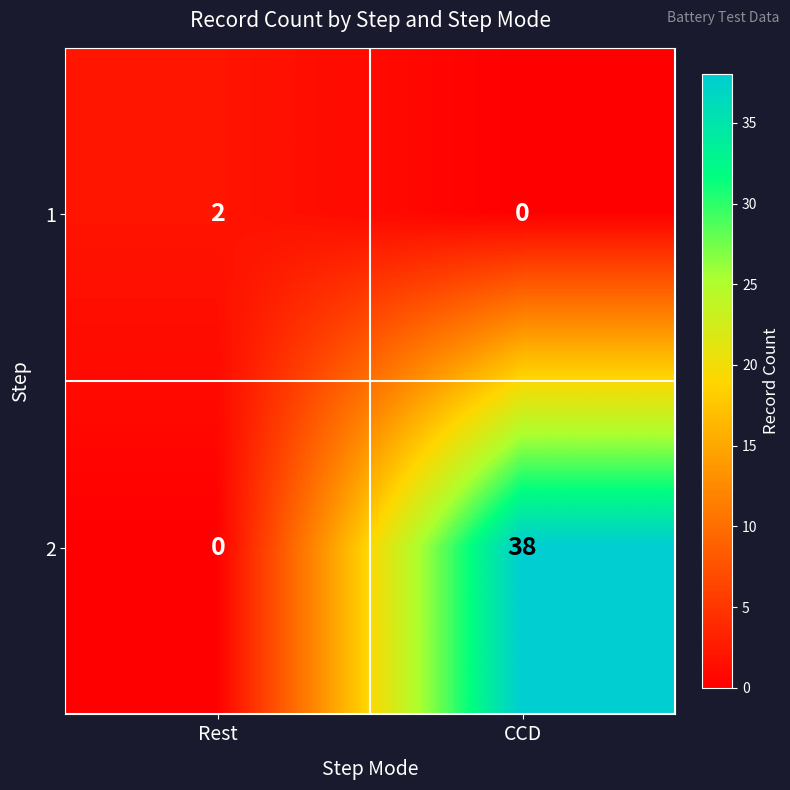

What is the sum of all 2 values?

38